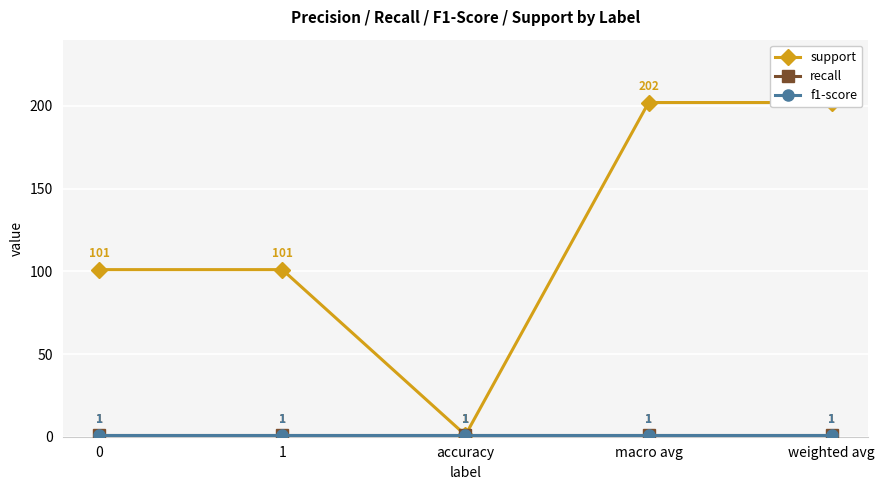

The value of f1-score at accuracy is 1. True or false?

False